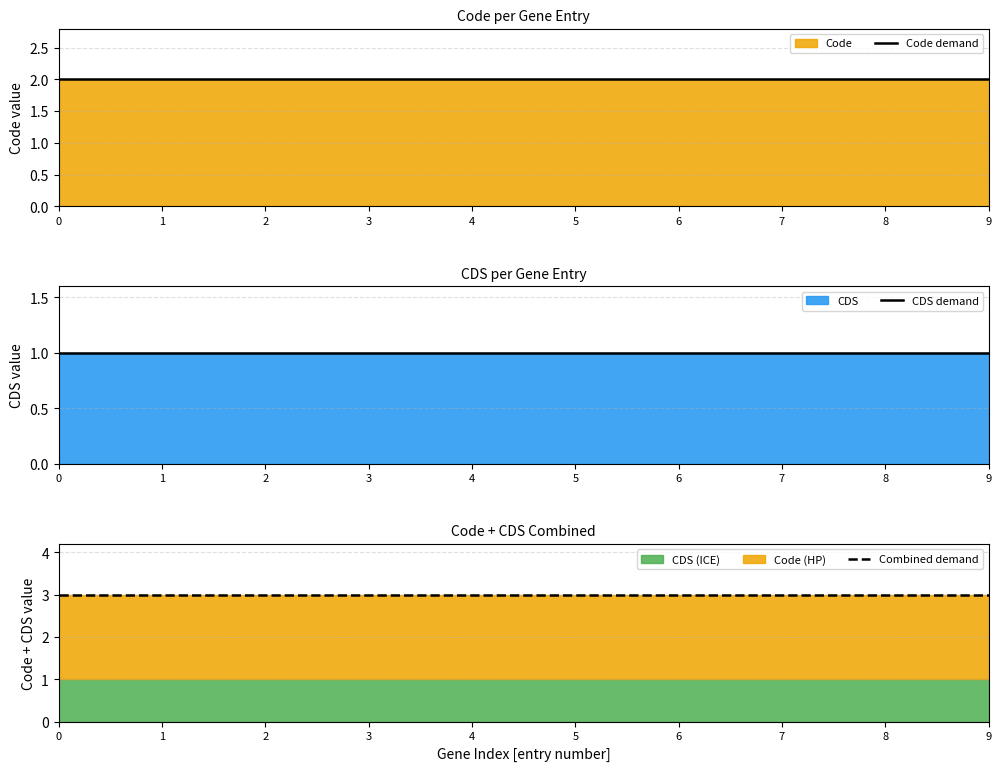

True or false: Combined demand has more than 1 points higher than both neighbors.

False